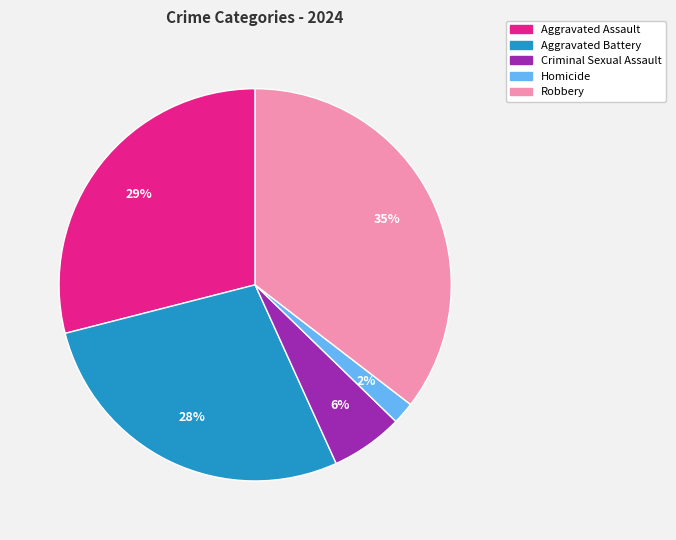

The Criminal Sexual Assault slice represents 6% of the pie. True or false?

True